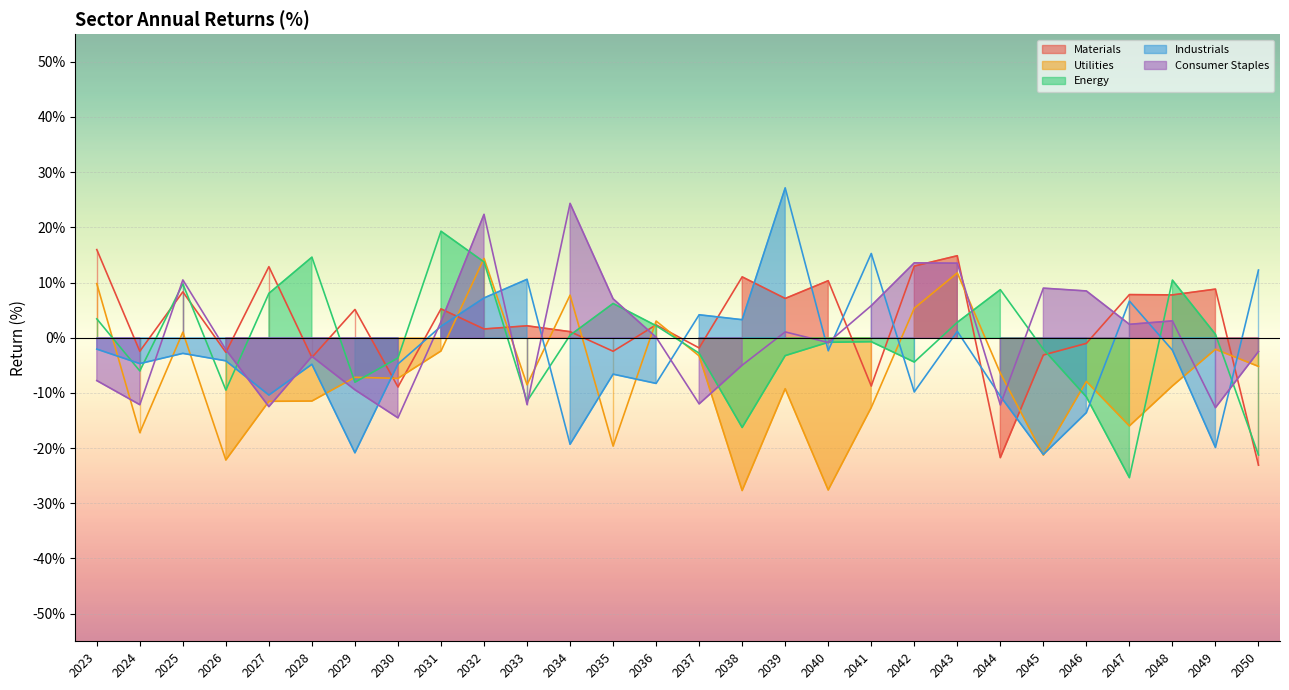

At which label does Industrials first exceed -2?

2031